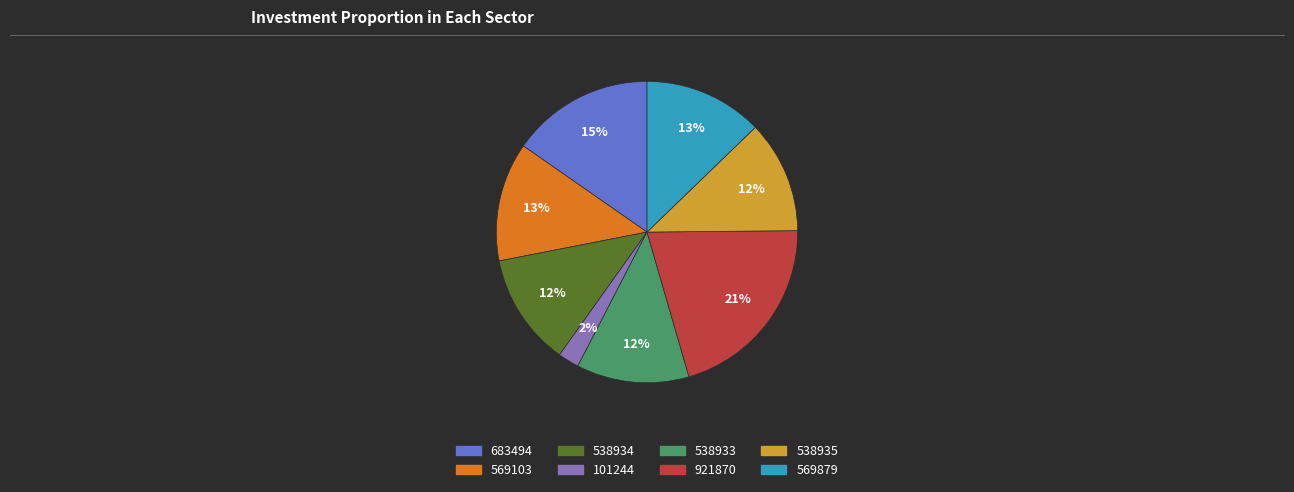

To the nearest percent, what is the difference between the 538933 and 569879 slice percentages?

1%